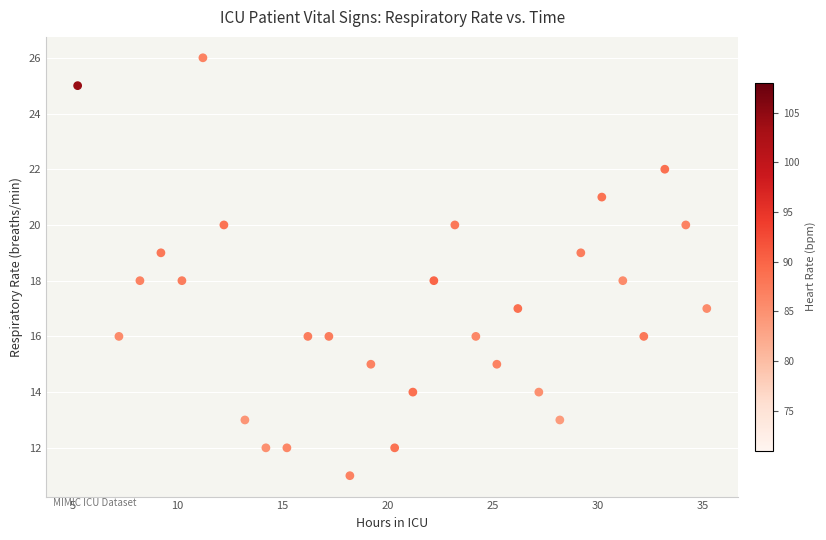

What is the range of Y values (max minus min)?

15